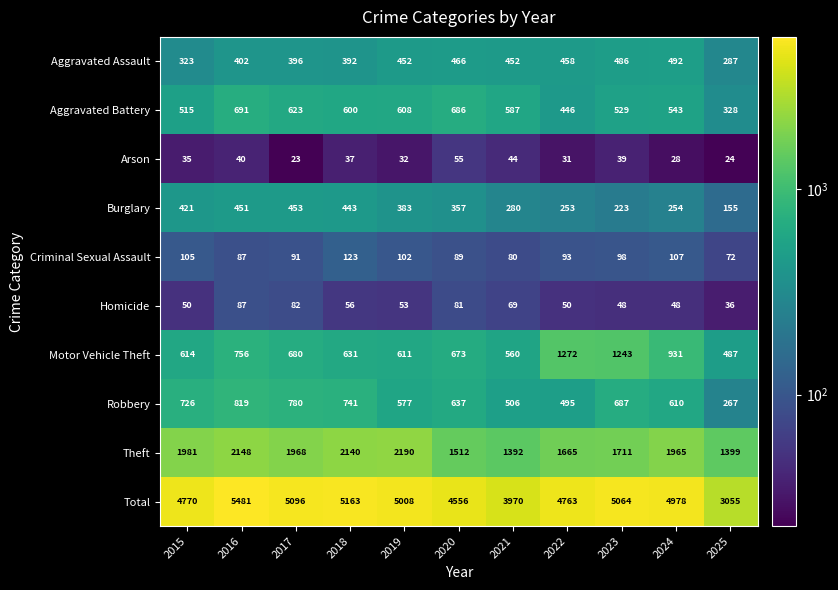

What is the sum of all Homicide values?

660